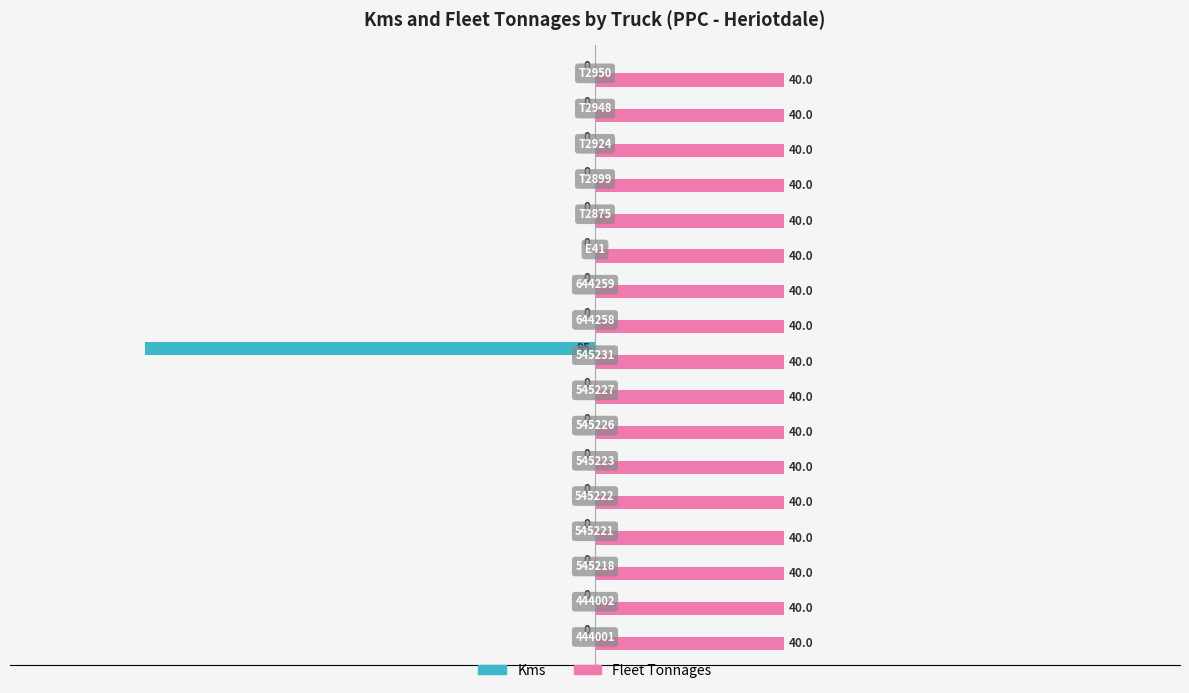

Which series has the largest total across all categories?

Fleet Tonnages